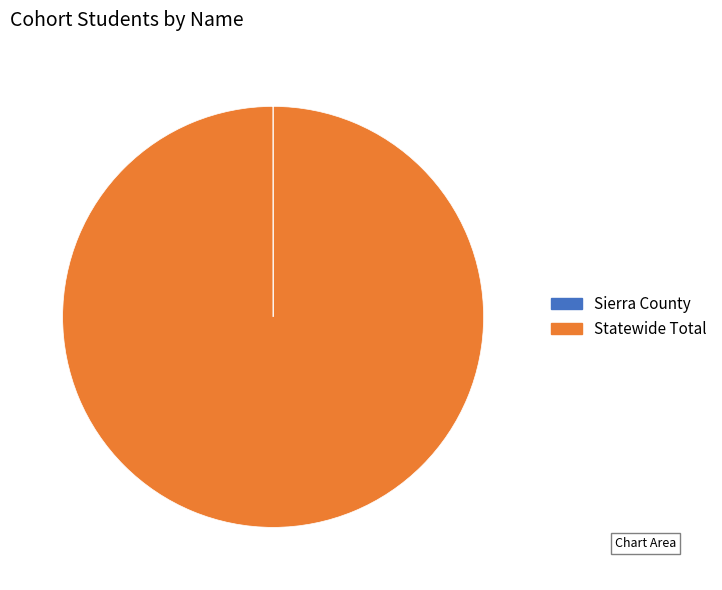

Is there a majority slice in this chart?

Yes